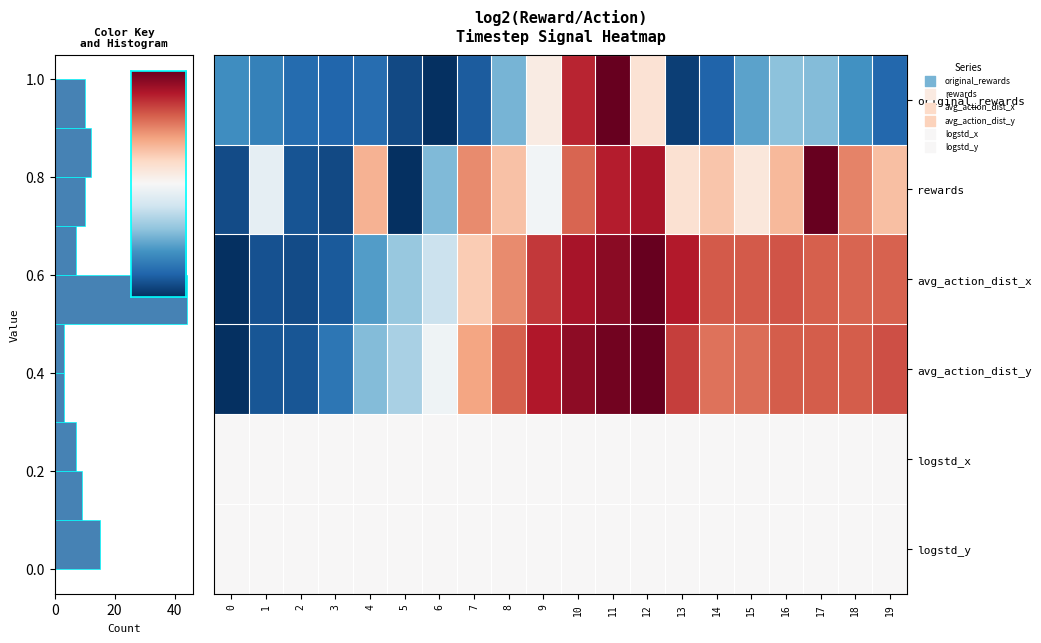

Reading left to right, what are all the values shown in this chart?

row_0: 0.2	0.2	0.1	0.1	0.1	0.0	0.0	0.1	0.3	0.5	0.9	1.0	0.6	0.0	0.1	0.2	0.3	0.3	0.2	0.1
row_1: 0.1	0.5	0.1	0.1	0.7	0.0	0.3	0.7	0.6	0.5	0.8	0.9	0.9	0.6	0.6	0.6	0.7	1.0	0.7	0.6
row_2: 0.0	0.1	0.1	0.1	0.2	0.3	0.4	0.6	0.7	0.9	0.9	1.0	1.0	0.9	0.8	0.8	0.8	0.8	0.8	0.8
row_3: 0.0	0.1	0.1	0.1	0.3	0.3	0.5	0.7	0.8	0.9	0.9	1.0	1.0	0.8	0.8	0.8	0.8	0.8	0.8	0.8
row_4: 0.5	0.5	0.5	0.5	0.5	0.5	0.5	0.5	0.5	0.5	0.5	0.5	0.5	0.5	0.5	0.5	0.5	0.5	0.5	0.5
row_5: 0.5	0.5	0.5	0.5	0.5	0.5	0.5	0.5	0.5	0.5	0.5	0.5	0.5	0.5	0.5	0.5	0.5	0.5	0.5	0.5